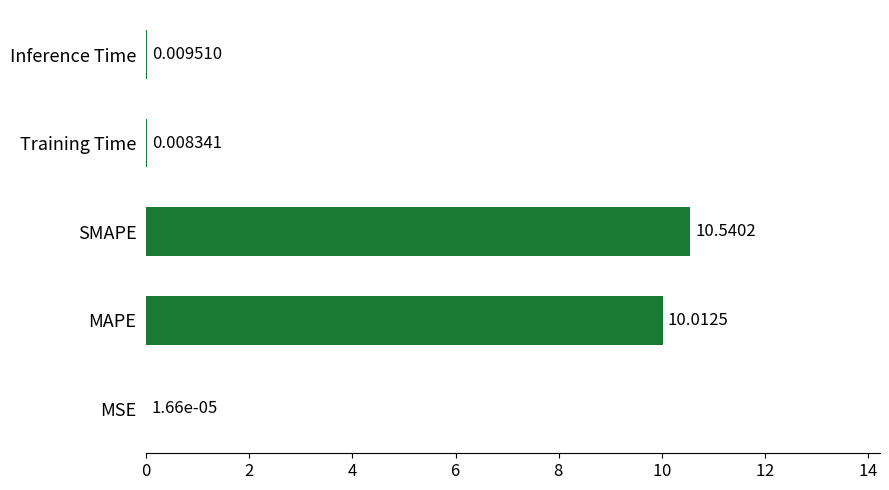

Where is the data nearest to the value 5?

Inference Time